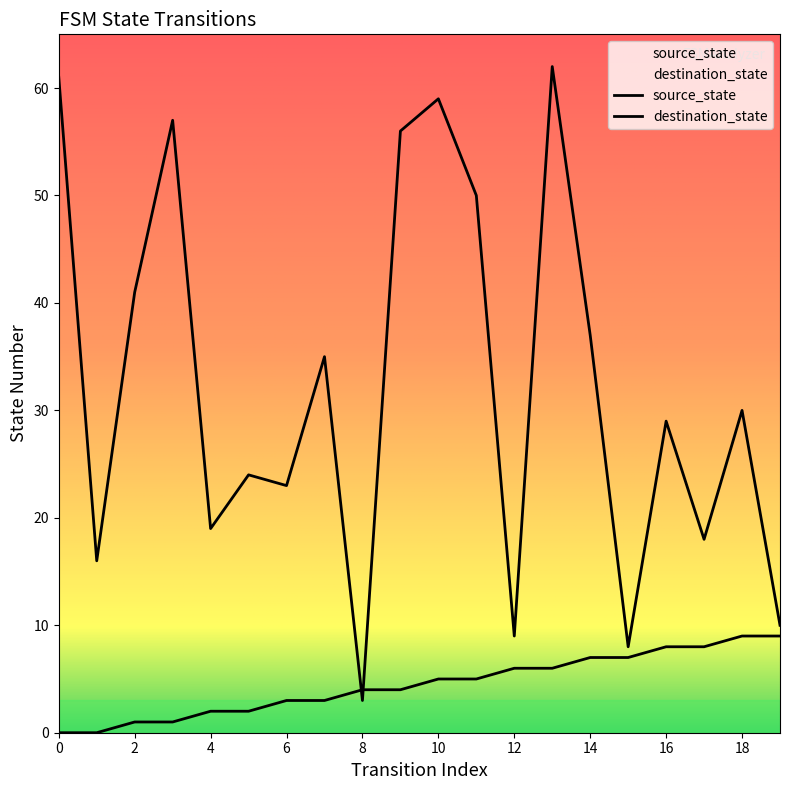

What are all the series names shown in the legend?

source_state, destination_state